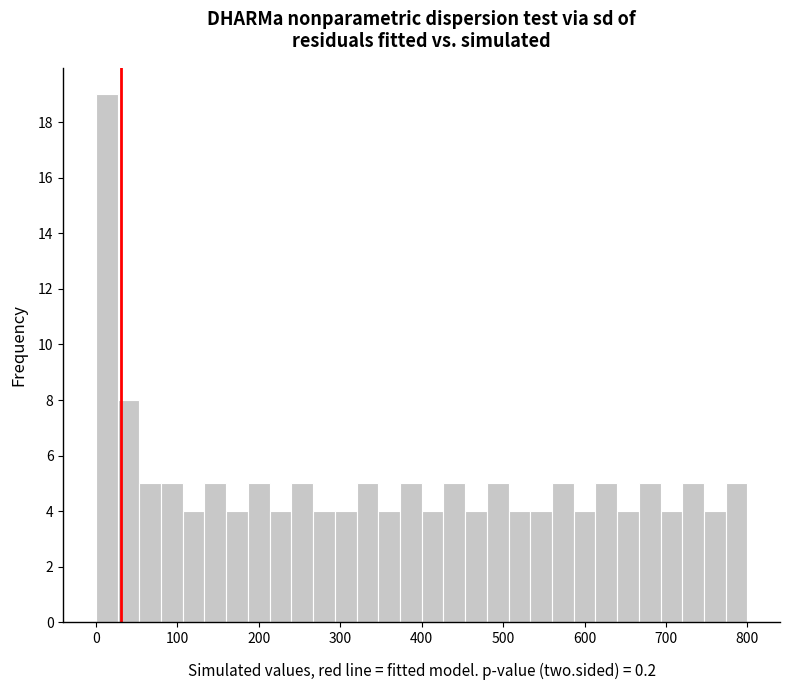

Read against the x-axis, roughly where is the centre of the tallest bar?

10